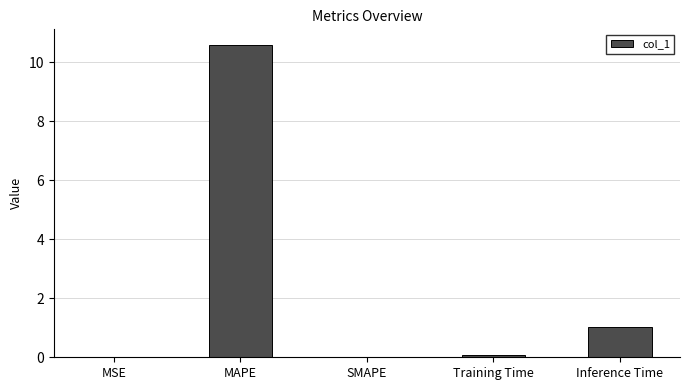

Which label corresponds to the largest value in the chart?

MAPE